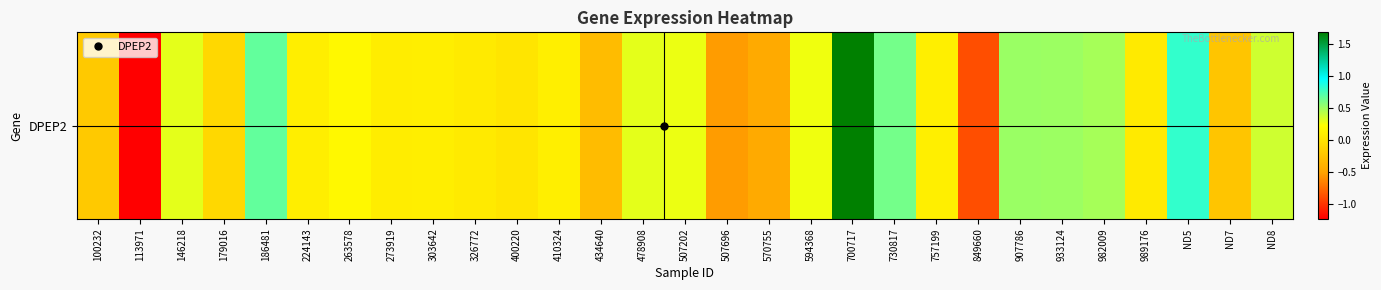

What value does the data have at 326772?

0.1